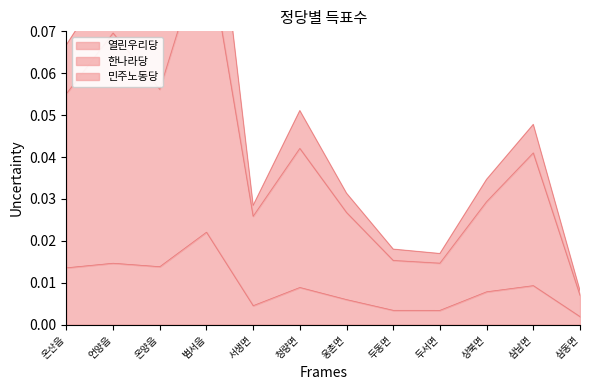

What is the greatest value displayed?

0.1